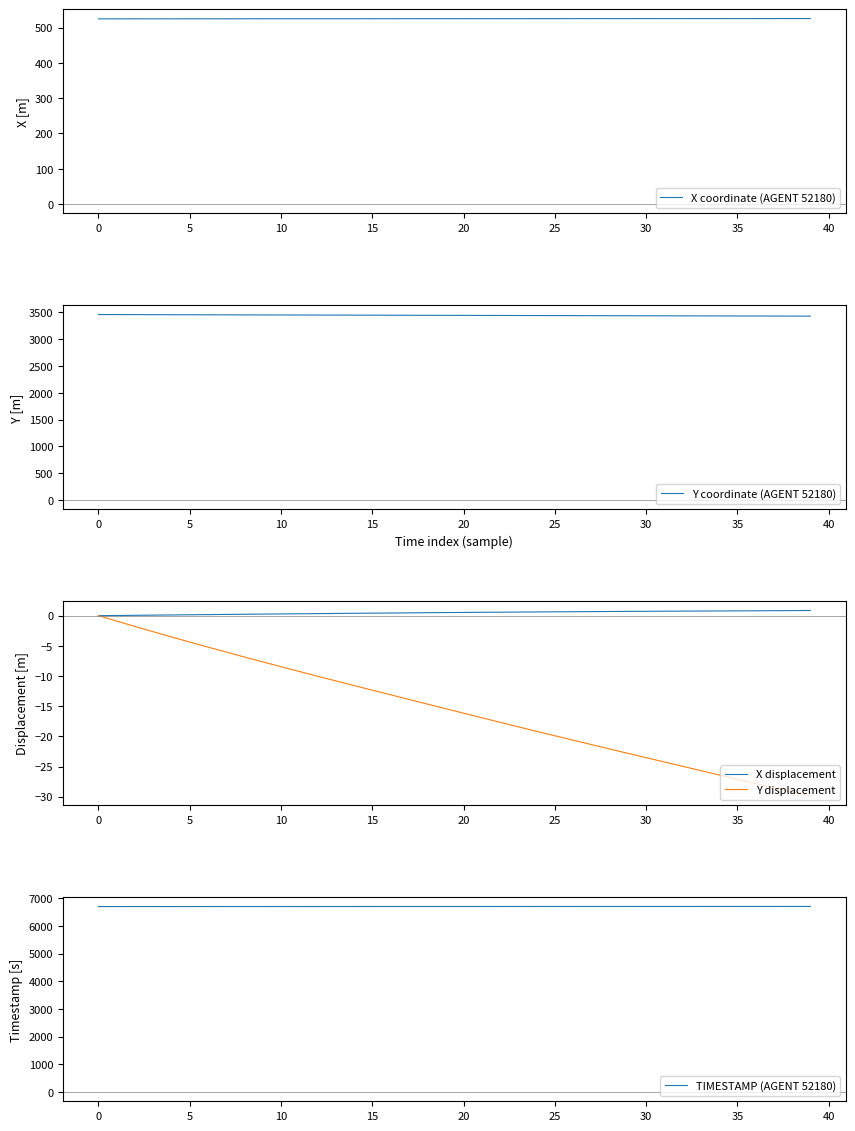

How many lines are shown in the chart?

5